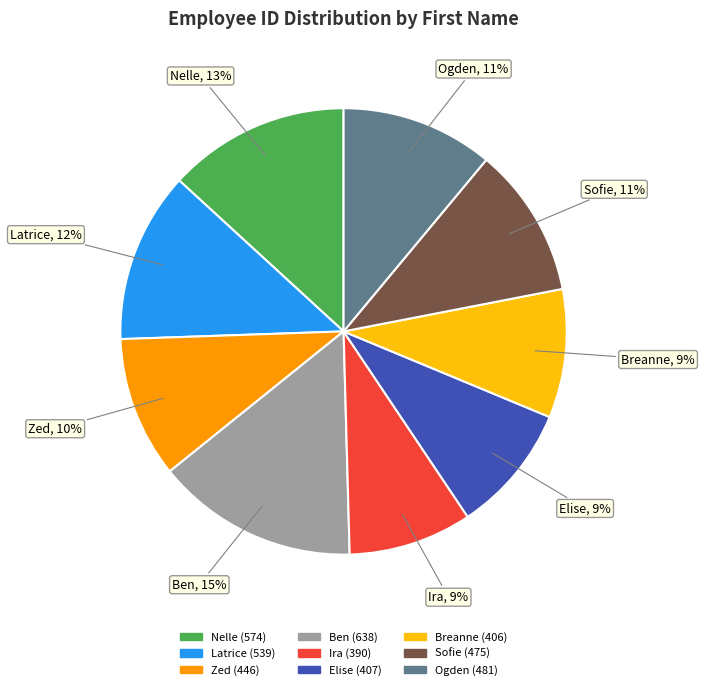

What is the largest slice in the pie chart?

Ben